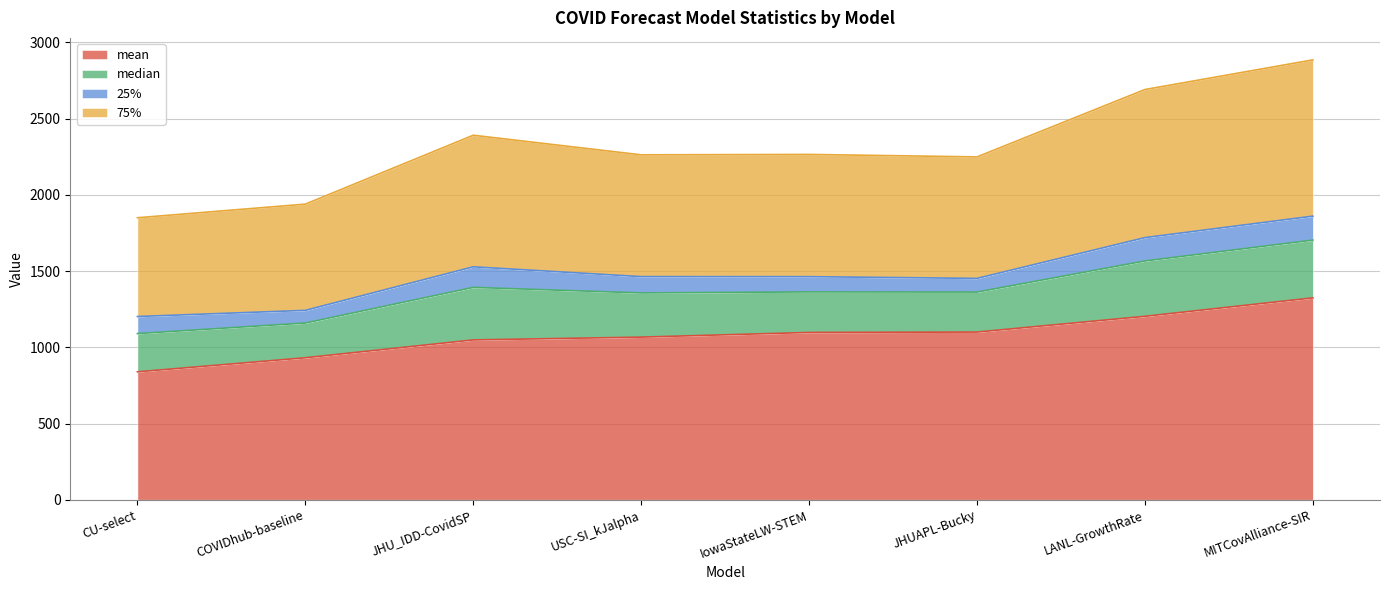

What is the label of the 3rd point from the right?

JHUAPL-Bucky